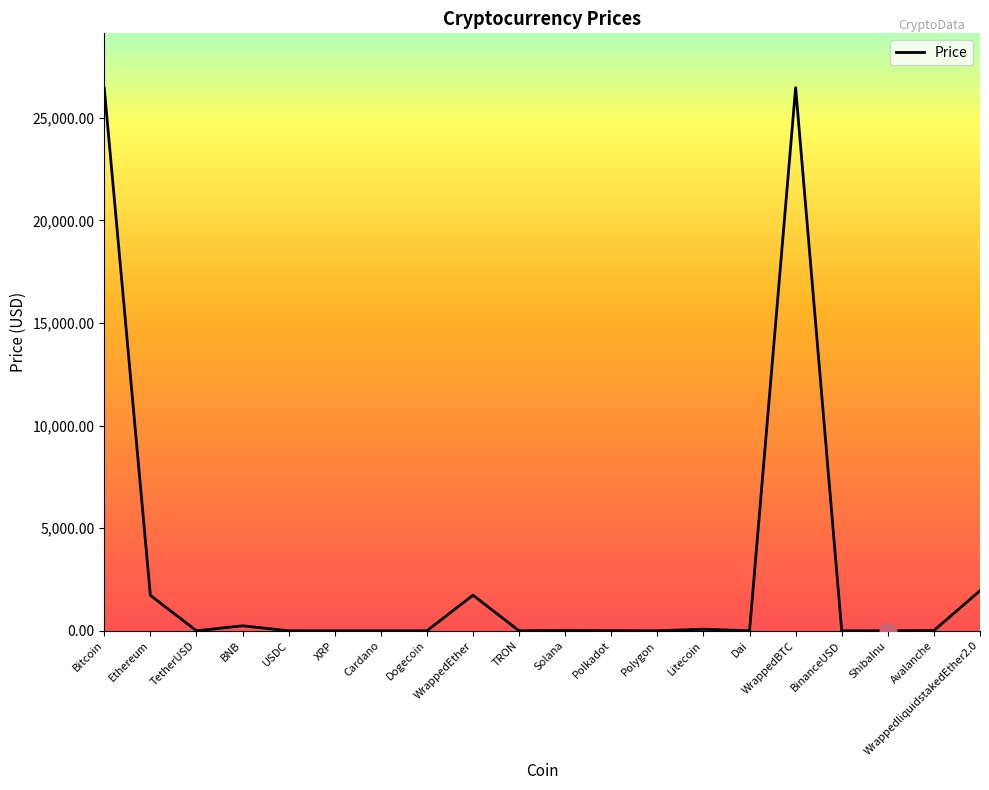

Count the number of values greater than 4.

10